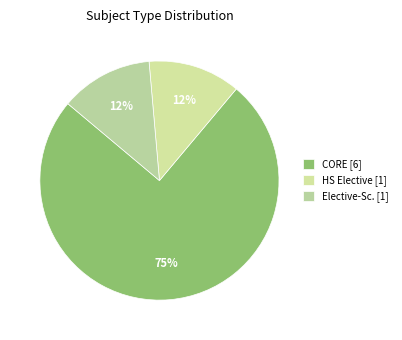

How many slices are in this pie chart?

3